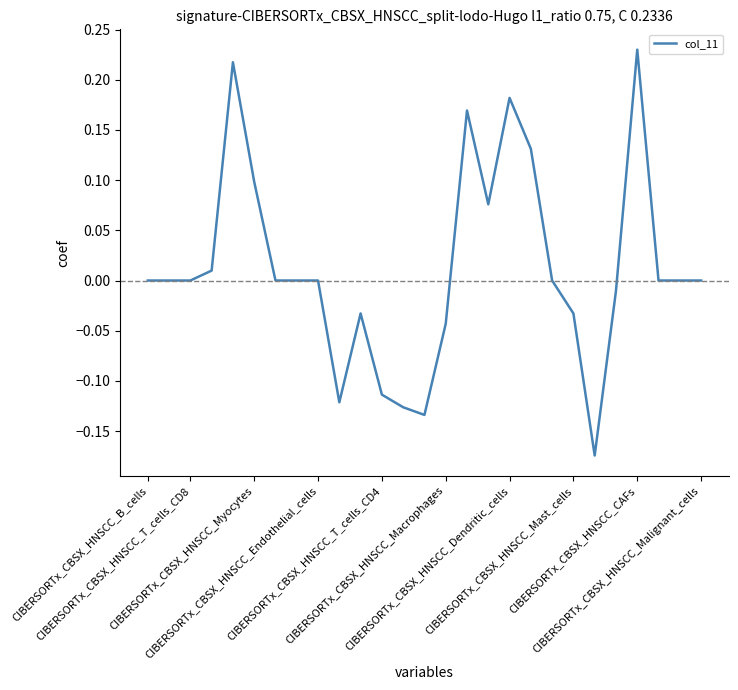

What is the difference between the maximum and minimum values?

0.4